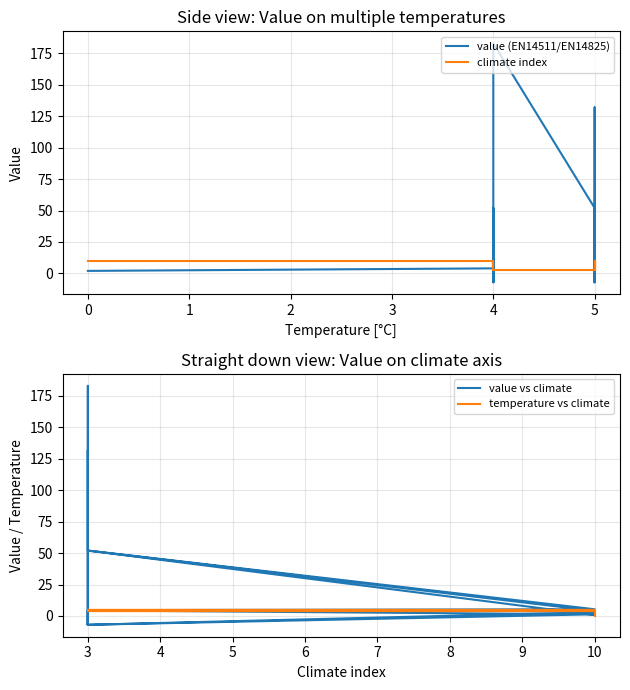

What is the maximum value shown in the chart?

183.0